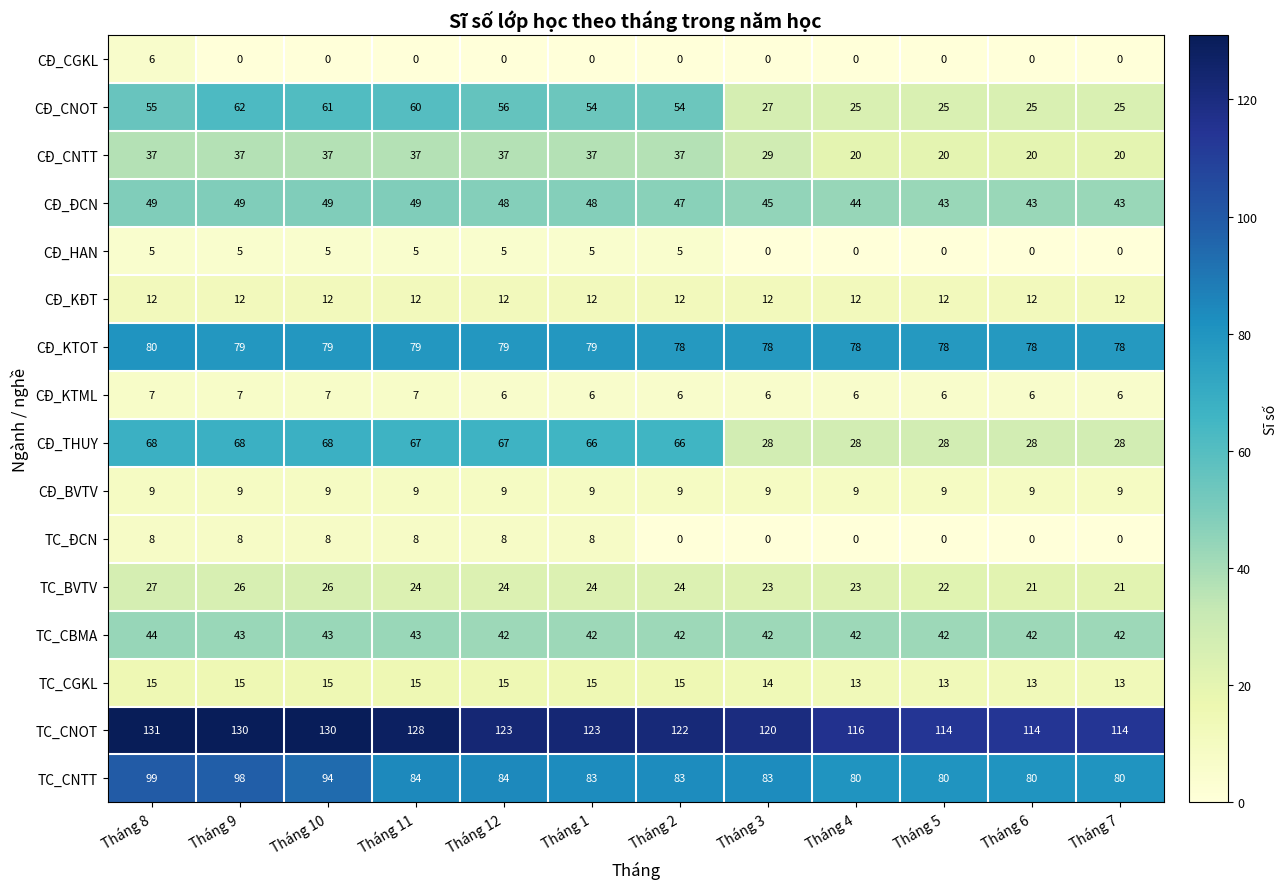

Is the value of CĐ_KĐT at Tháng 9 greater than the value of TC_CNOT at Tháng 6?

No